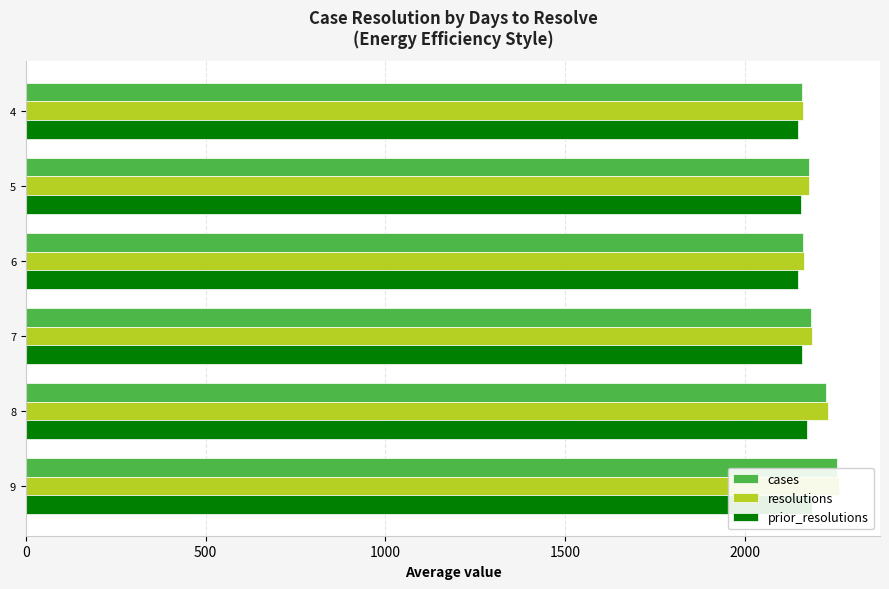

Is the value of resolutions at 8 greater than the value of cases at 9?

No